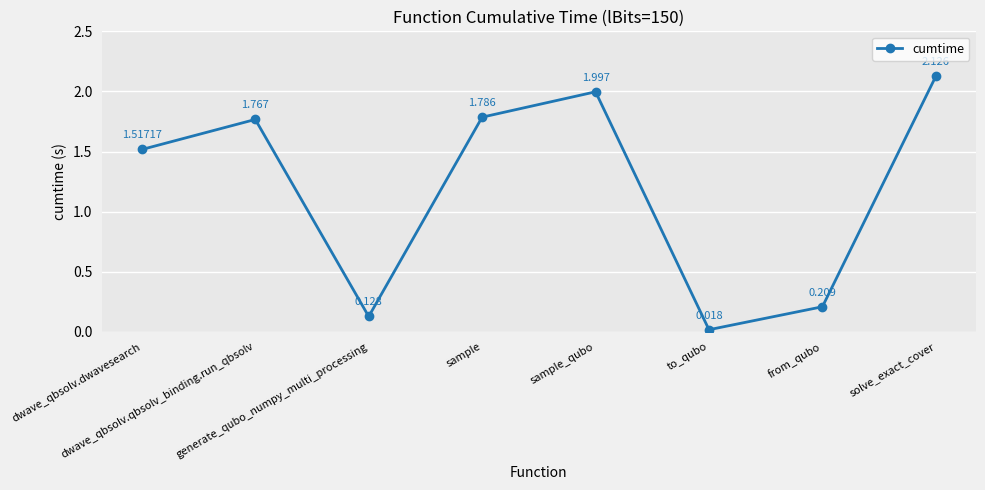

Is this an area chart (filled region under the line)?

No